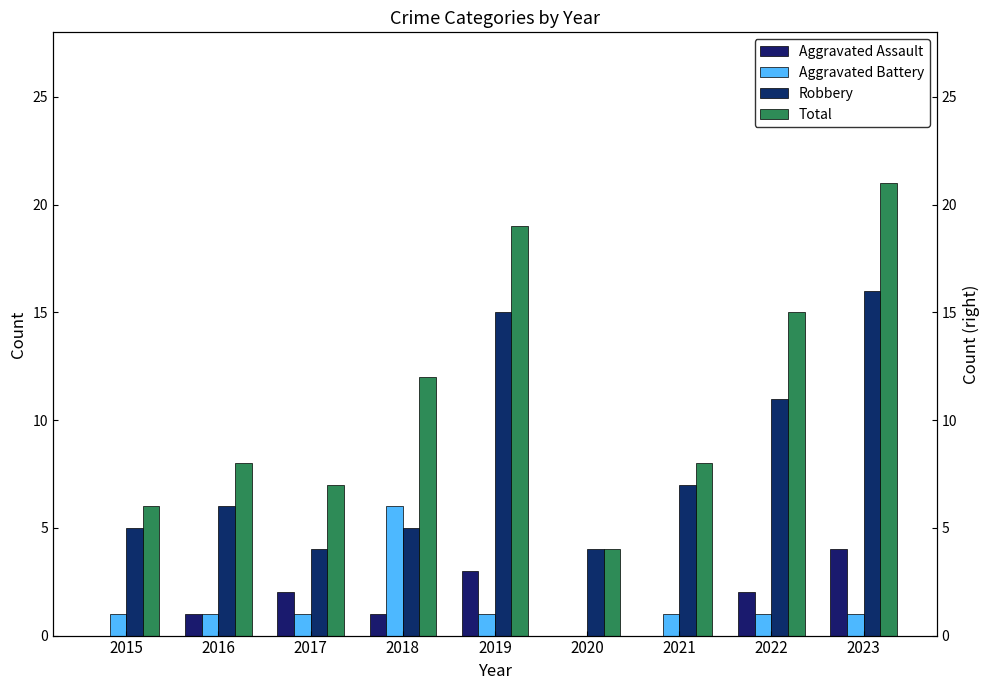

The Aggravated Battery series shows 2 at 2015. True or false?

False